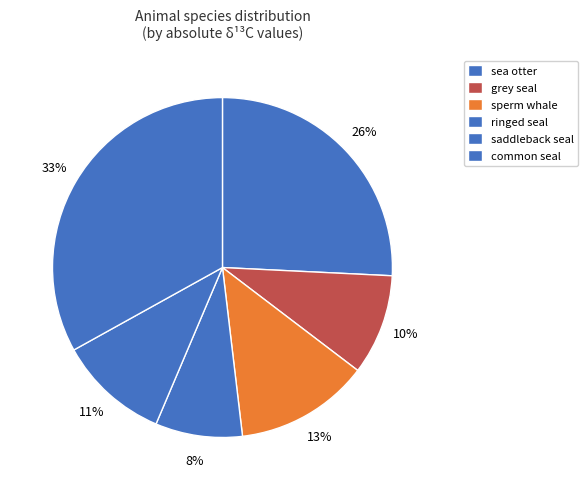

To the nearest percent, what is the difference between the common seal and sperm whale slice percentages?

24%